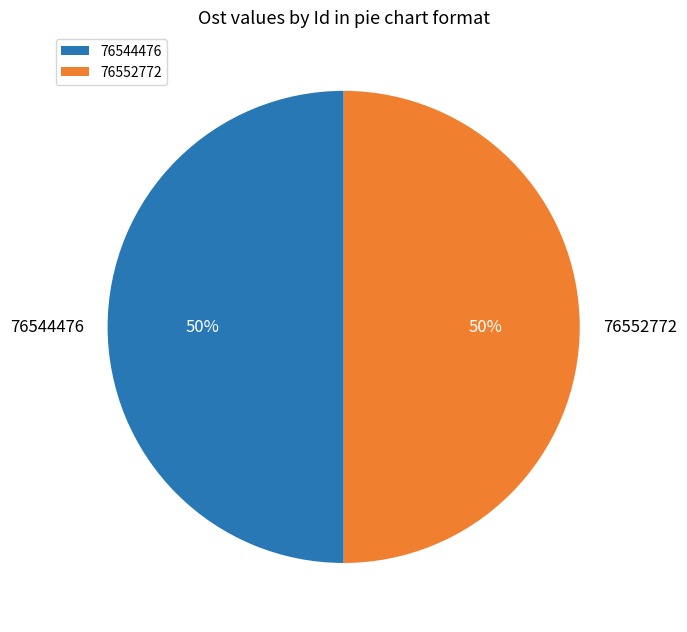

To the nearest percent, what percentage of the pie is 76552772?

50%